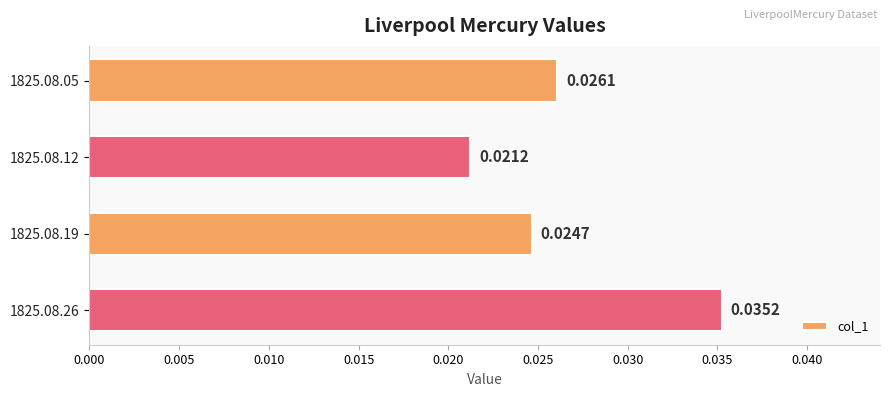

Rank the categories by value from highest to lowest.

1825.08.26, 1825.08.05, 1825.08.19, 1825.08.12